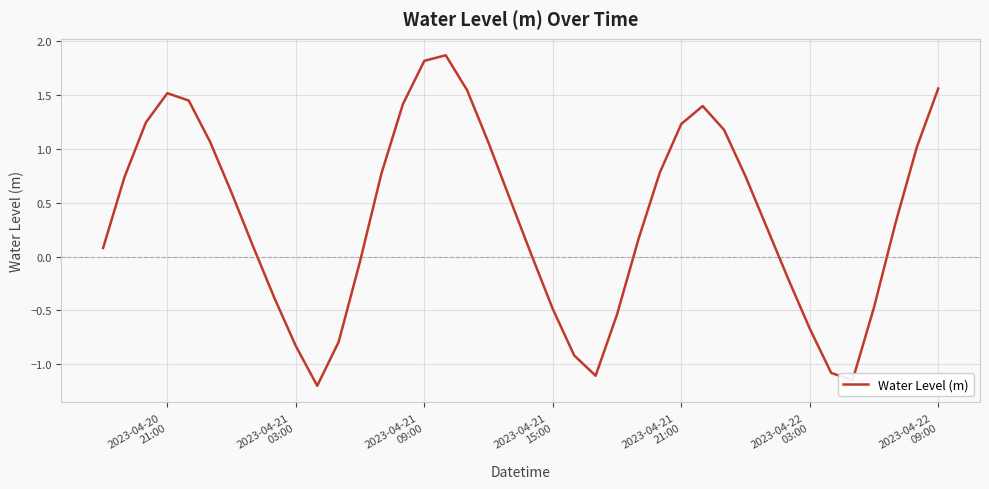

What is the average value?

0.4